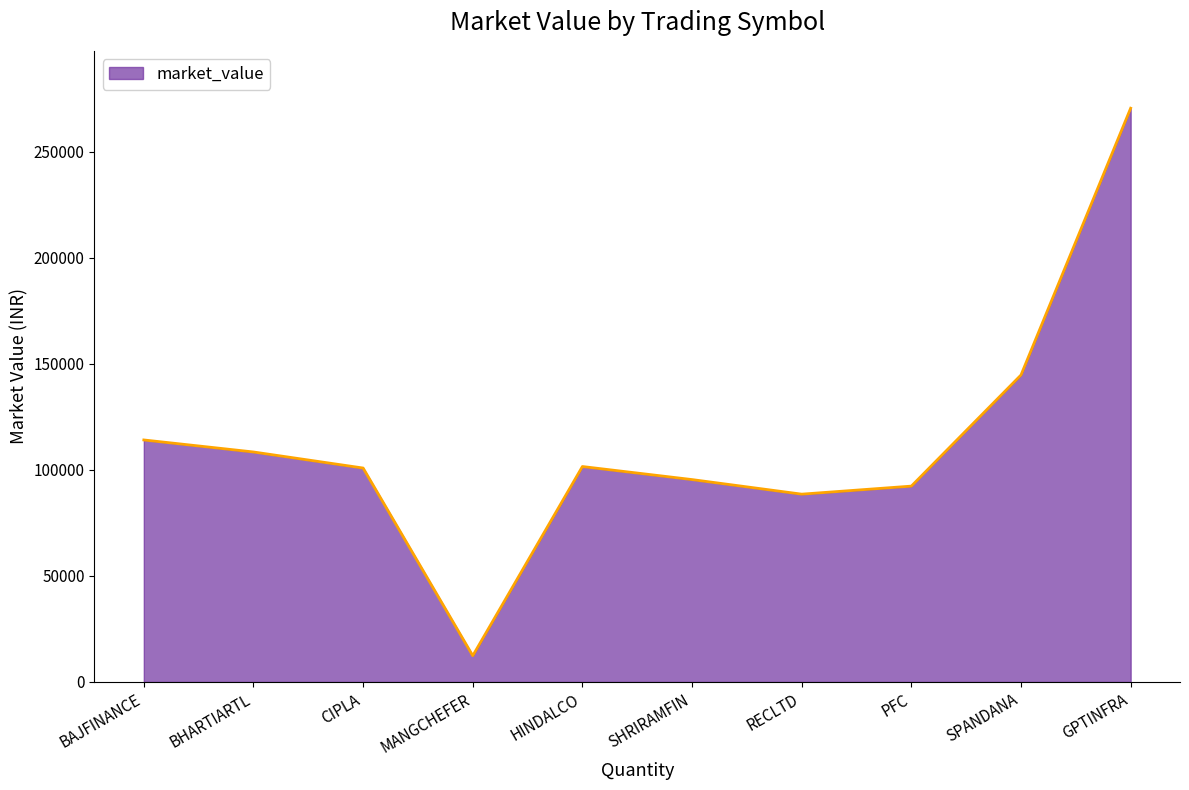

Where does the data first go above 101571?

BAJFINANCE